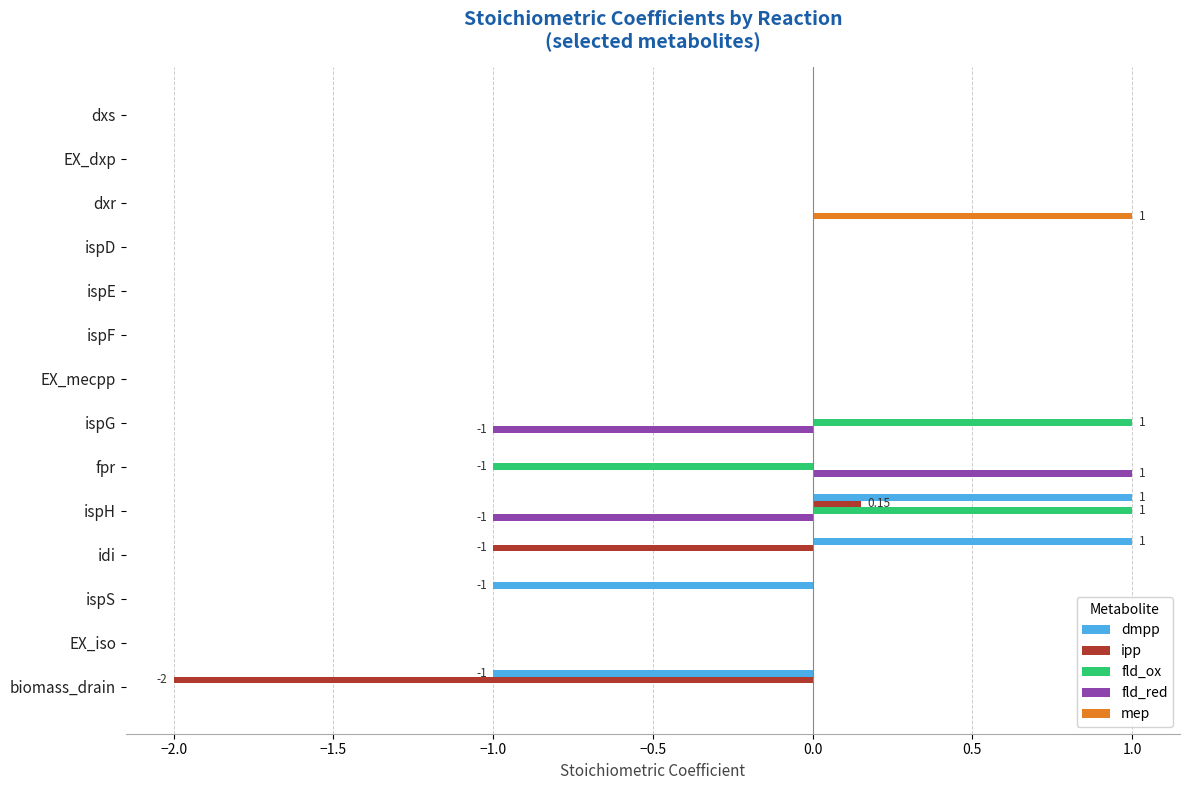

At which label does ipp reach its peak?

ispH